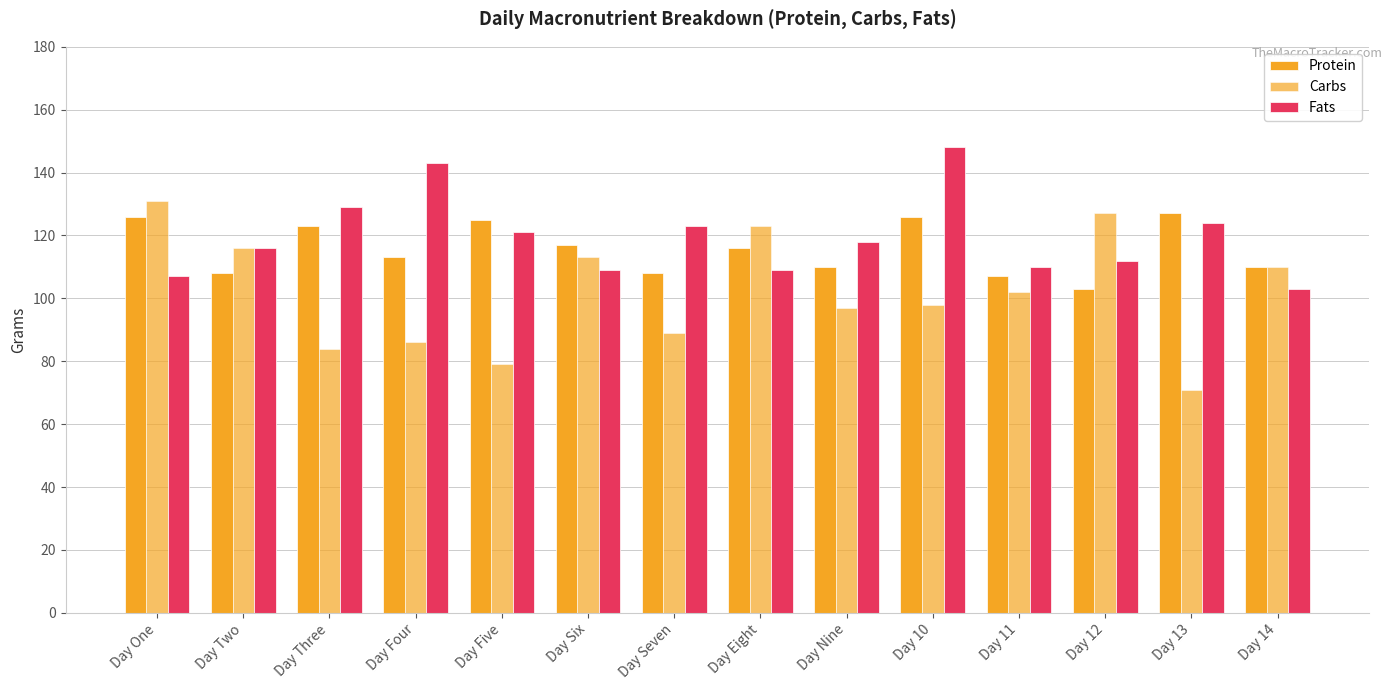

What is the label of the 10th bar from the right?

Day Five